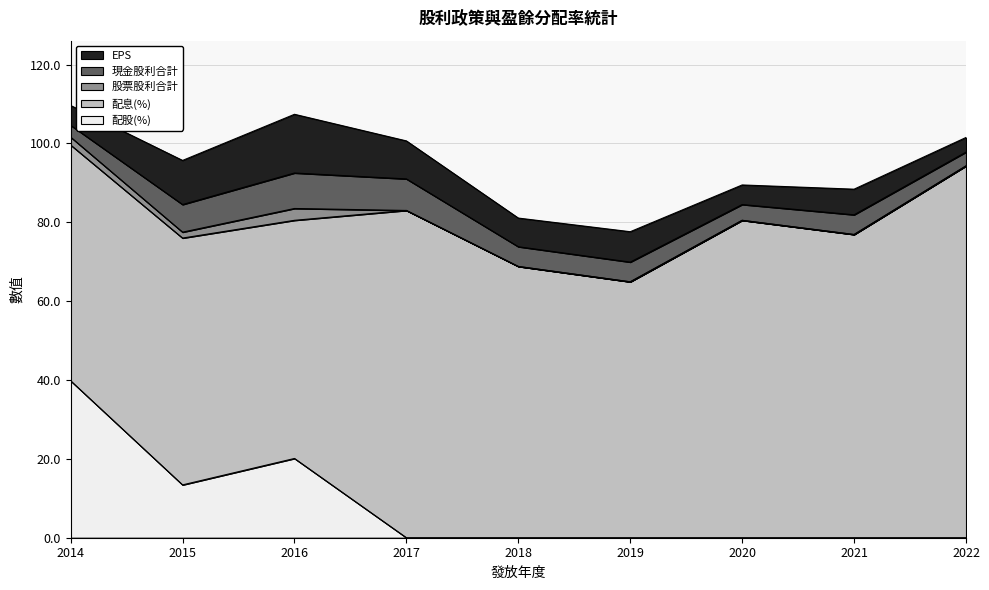

List the series in order of their peak value, lowest first.

股票股利合計, 現金股利合計, EPS, 配股(%), 配息(%)